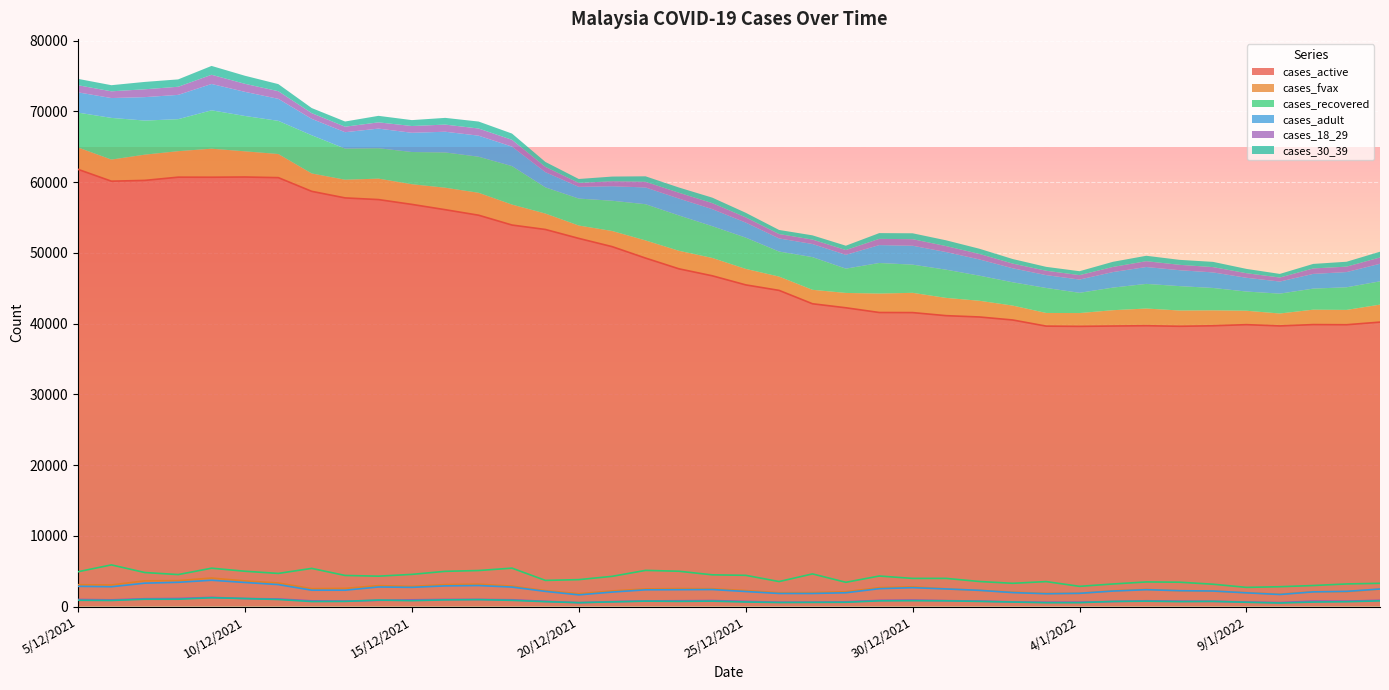

What is the label of the 9th point from the right?

5/1/2022